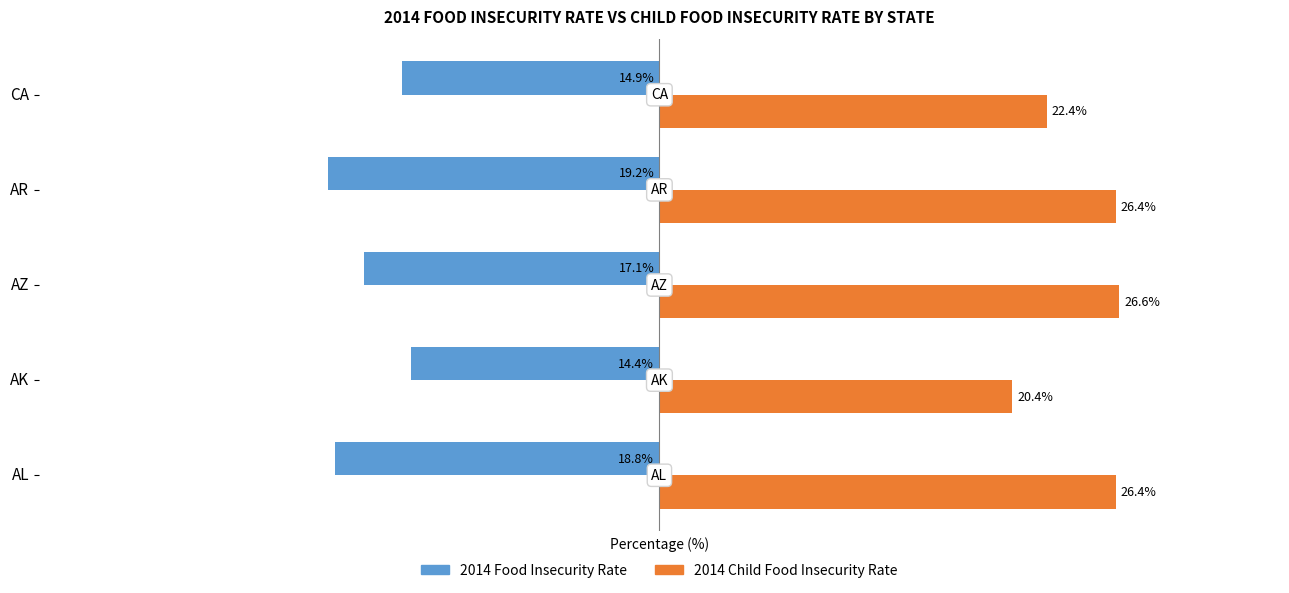

List the series in order of their overall mean, lowest first.

2014 Food Insecurity Rate, 2014 Child Food Insecurity Rate